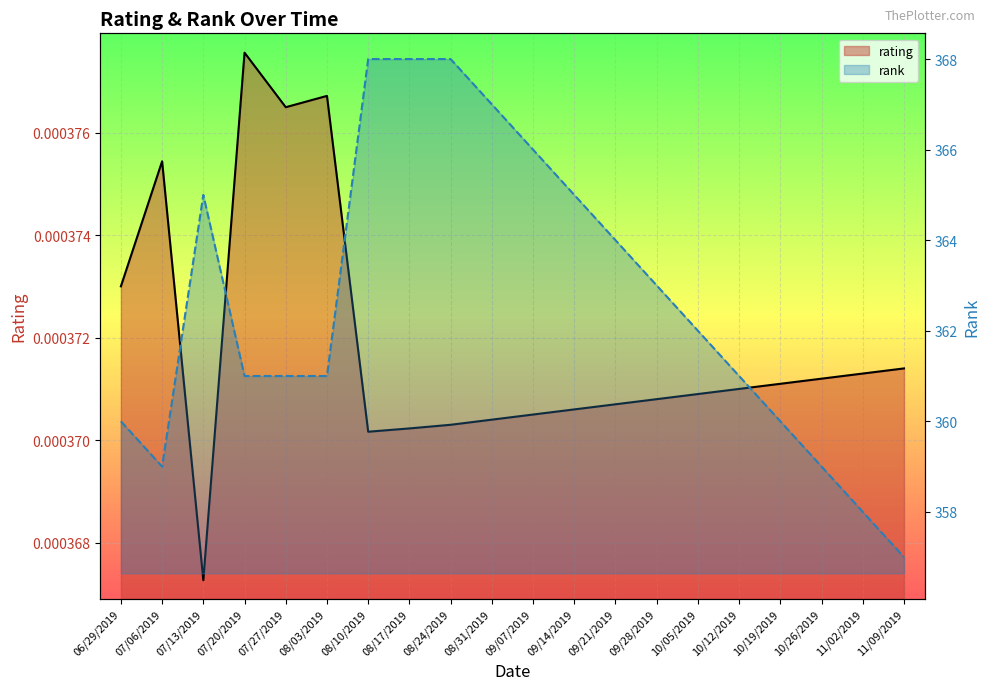

What position from the right is 06/29/2019?

20